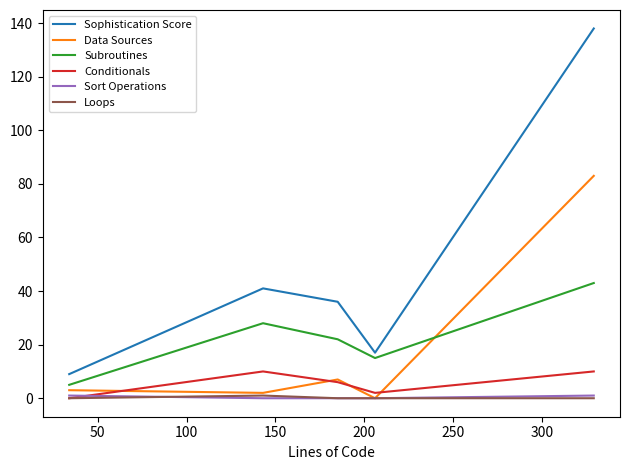

True or false: Sort Operations and Subroutines intersect in this chart.

False